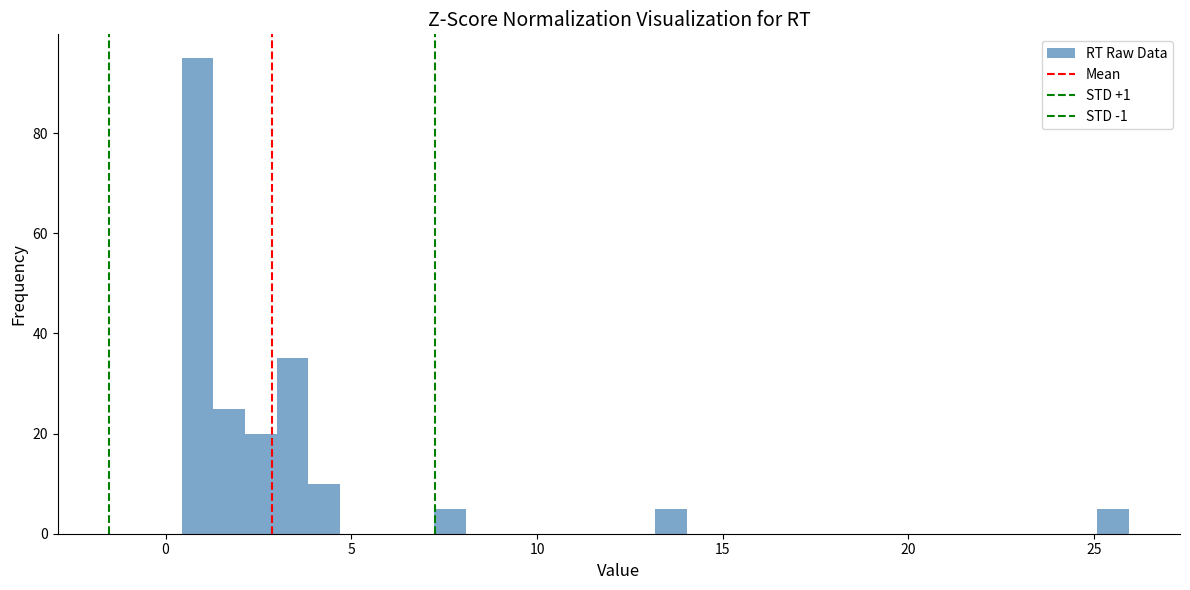

Around what value on the x-axis is the tallest bar? Give the approximate position of its centre, as read against the axis.

1.0